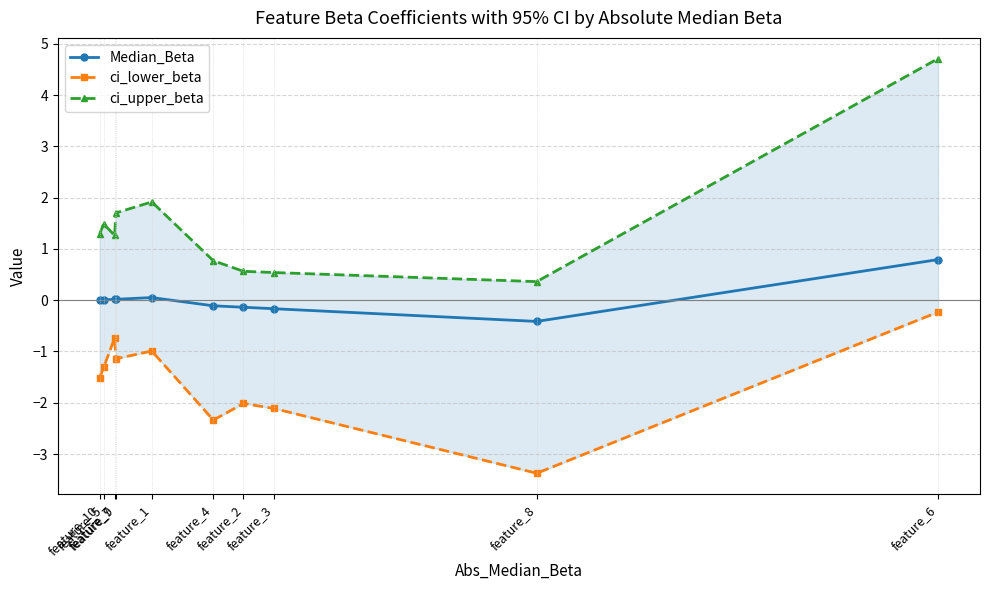

How many interior local peaks does the ci_upper_beta series have?

2